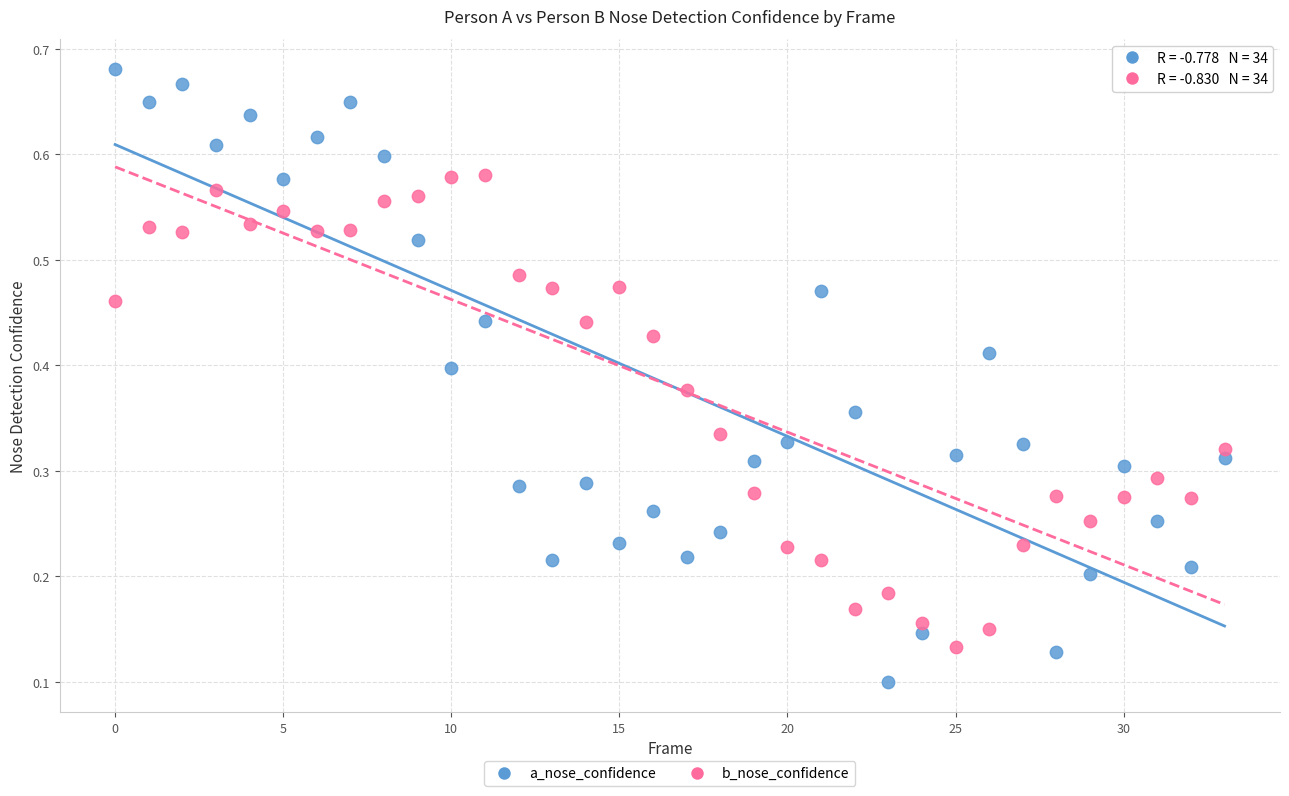

Which series has the widest spread of Y values?

a_nose_confidence